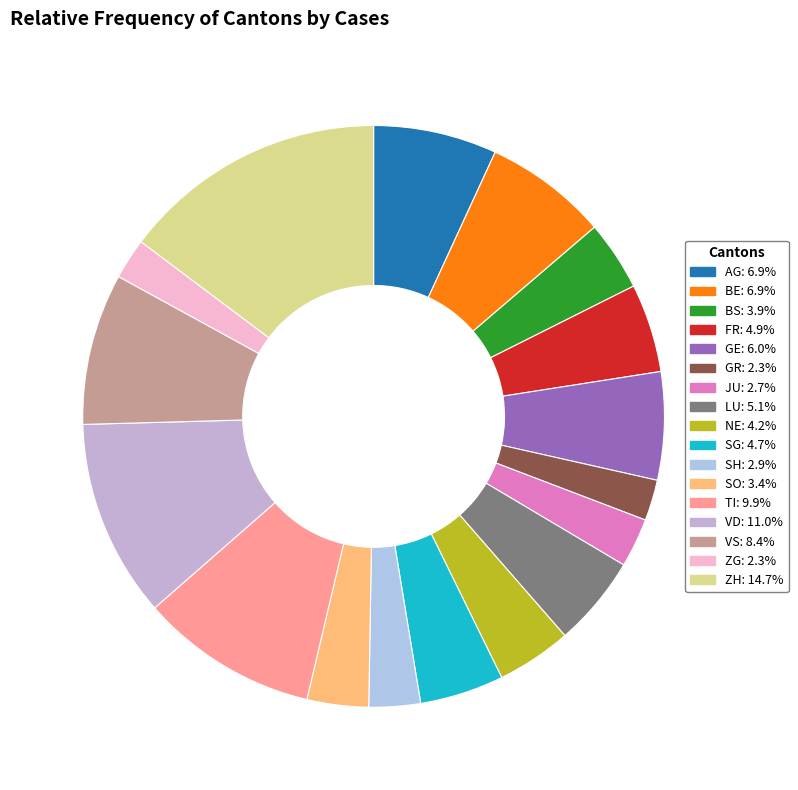

Is SH the majority of the pie?

No